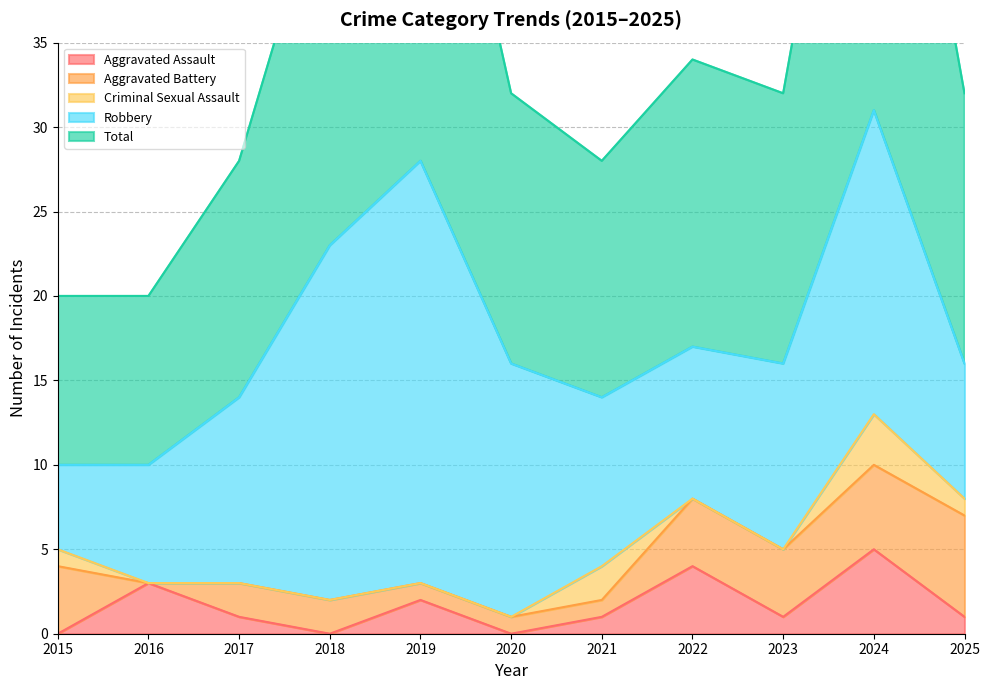

At which label does Aggravated Battery reach its minimum?

2016